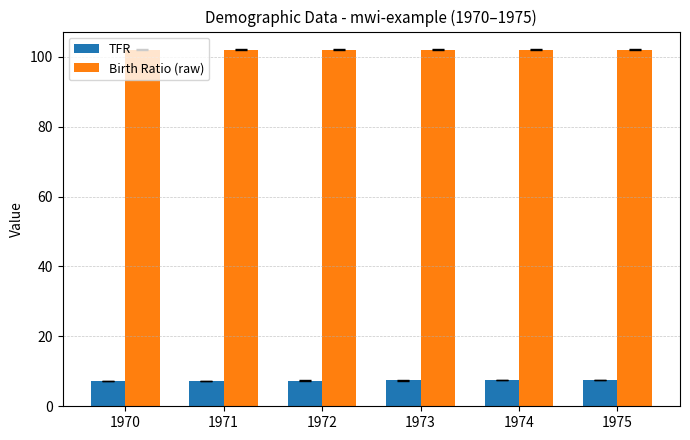

What is the approximate value of TFR at 1972?

7.4